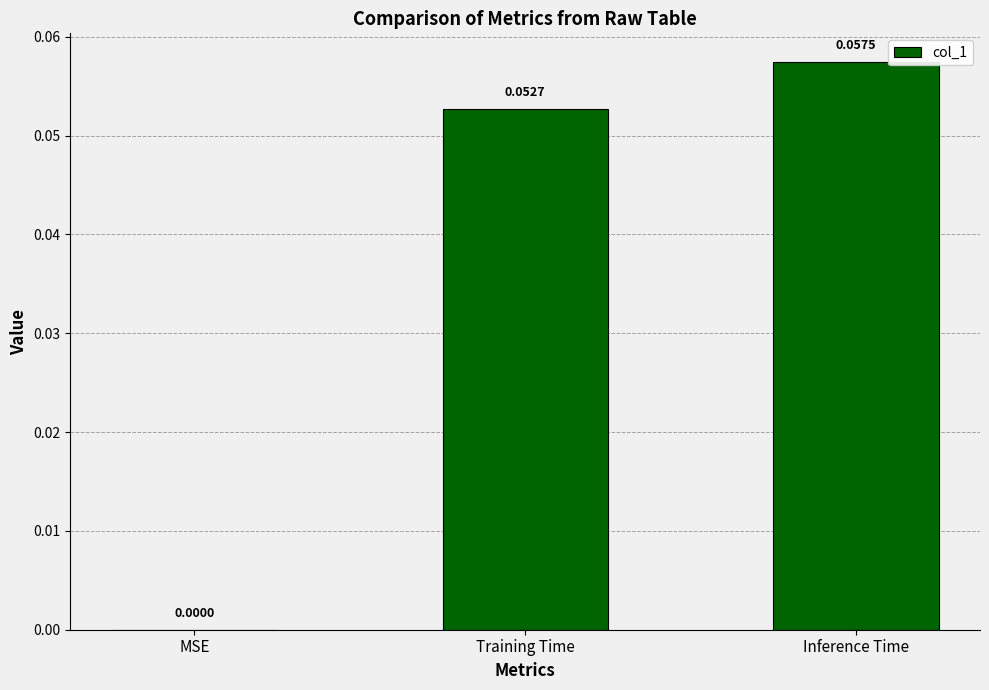

Which has a higher value, Training Time or MSE?

Training Time